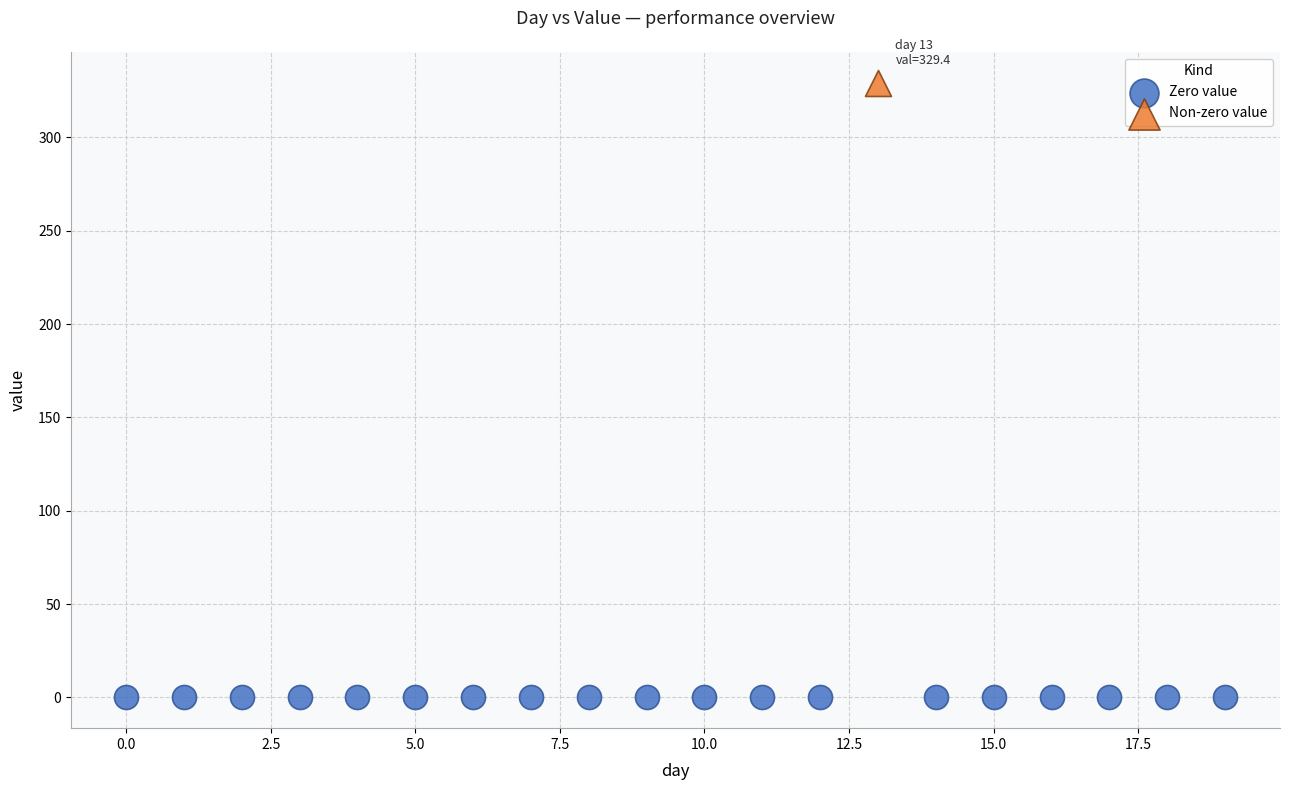

What are all the series names shown in the legend?

Zero value, Non-zero value